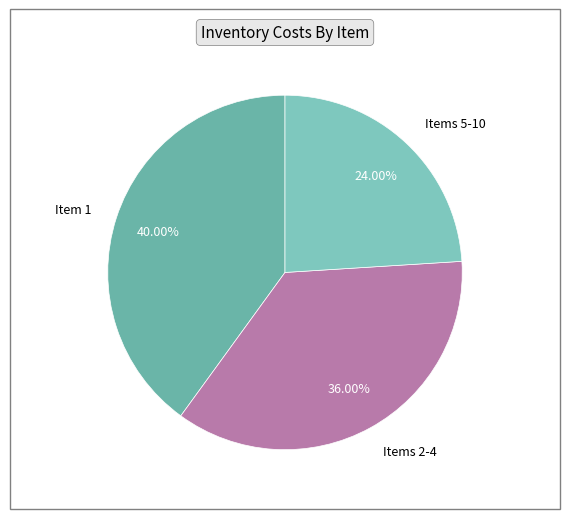

Combined, do Items 2-4 and Items 5-10 account for over 50%?

Yes